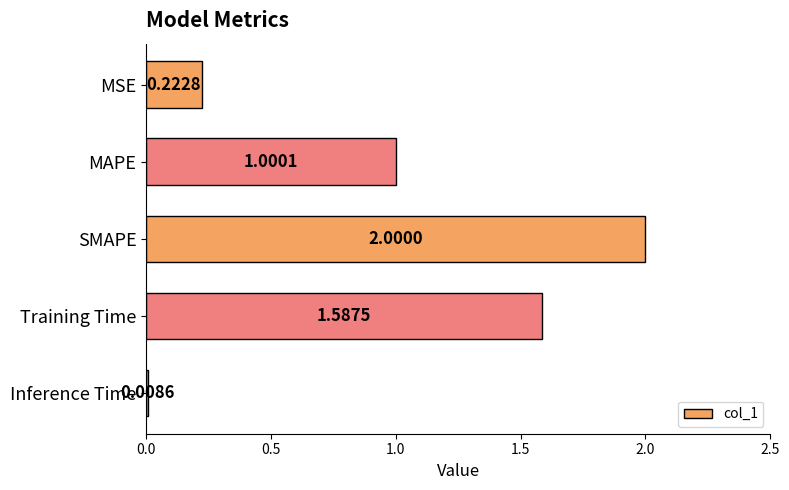

What is the sum of all values?

4.8